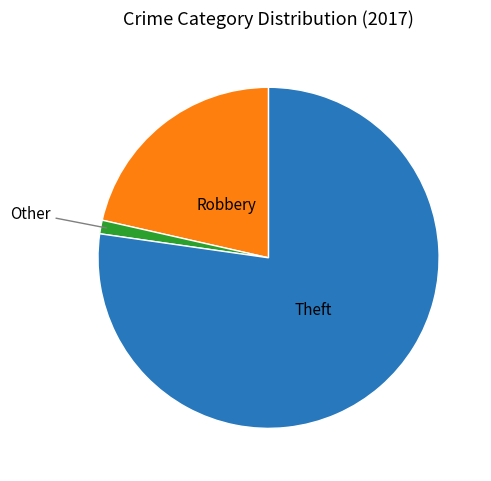

Is there a majority slice in this chart?

Yes